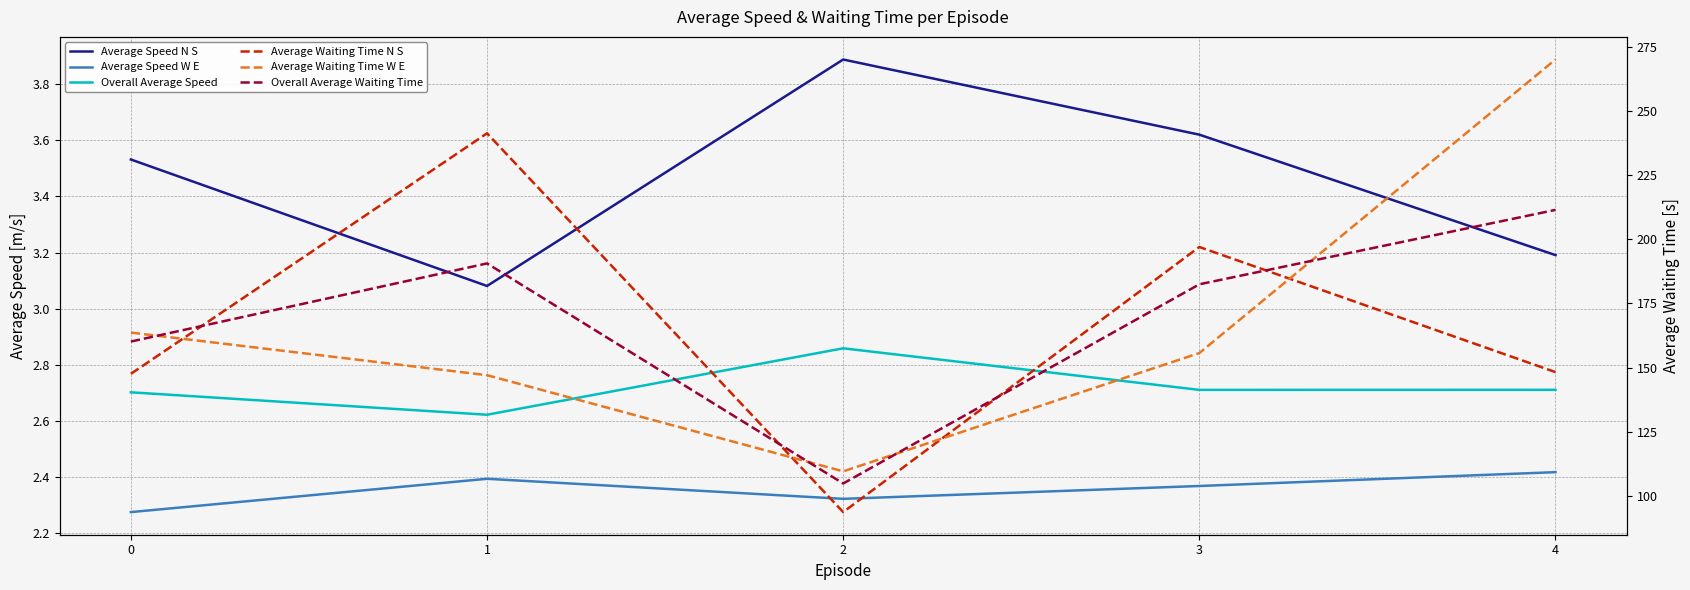

True or false: Average Speed N S and Overall Average Speed cross at least once.

False